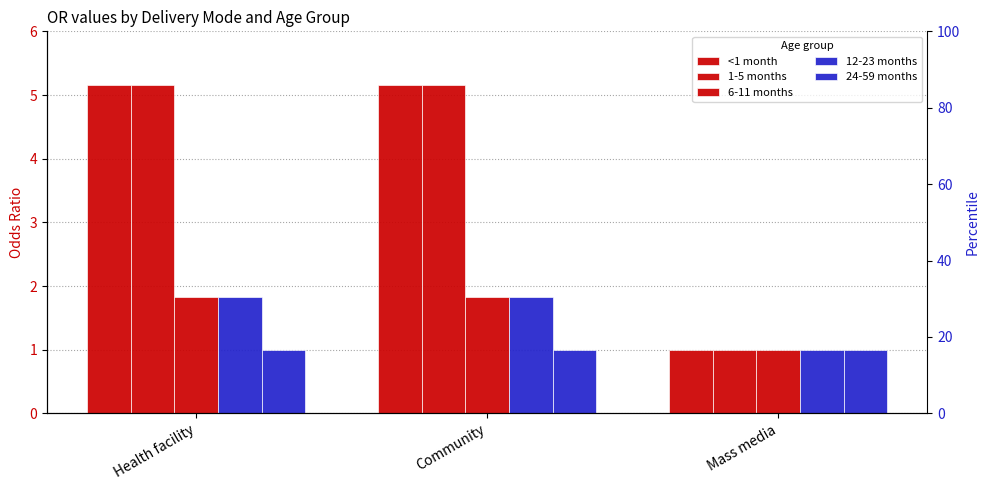

Rank the series at Mass media from highest to lowest value.

<1 month, 1-5 months, 6-11 months, 12-23 months, 24-59 months